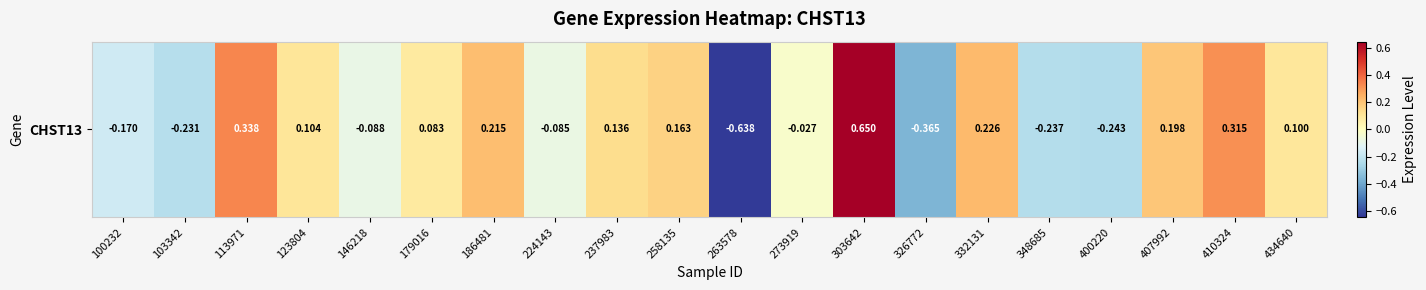

Reading left to right, transcribe all the data shown in this chart.

100232=-0.2	103342=-0.2	113971=0.3	123804=0.1	146218=-0.1	179016=0.1	186481=0.2	224143=-0.1	237983=0.1	258135=0.2	263578=-0.6	273919=-0.0	303642=0.7	326772=-0.4	332131=0.2	348685=-0.2	400220=-0.2	407992=0.2	410324=0.3	434640=0.1